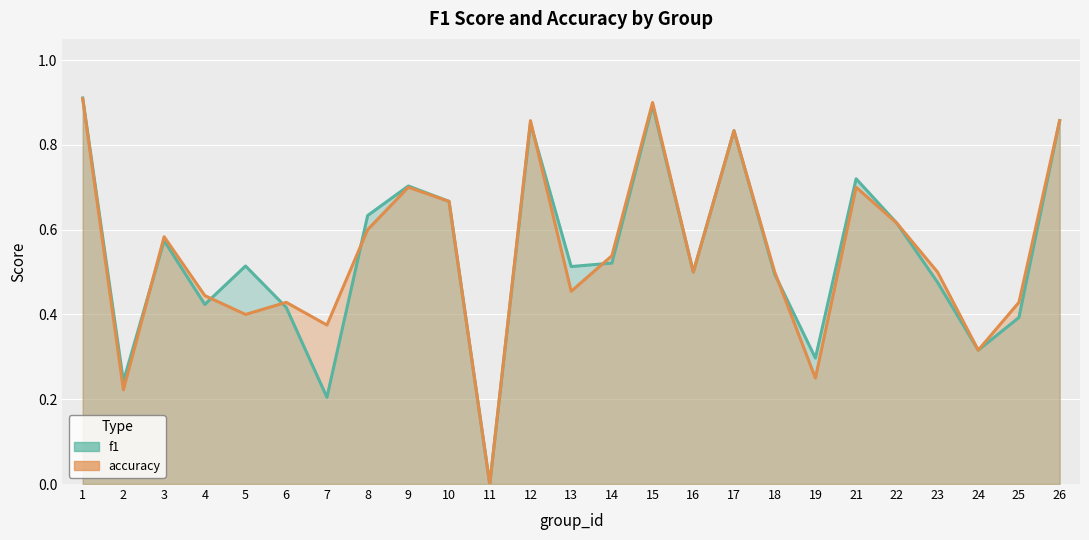

What is the total value across all series at 15?

1.8